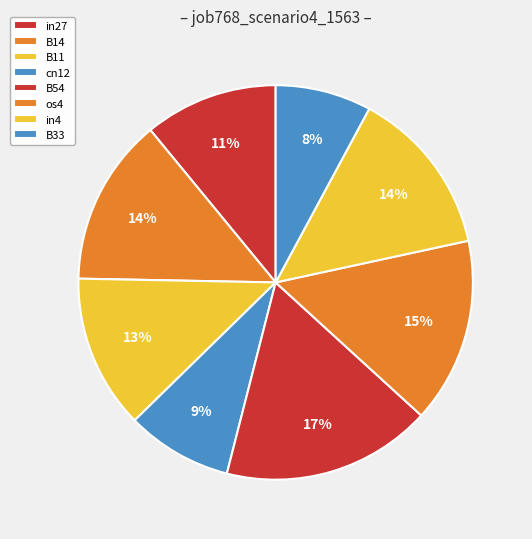

Rank the categories by value from highest to lowest.

B54, os4, B14, in4, B11, in27, cn12, B33